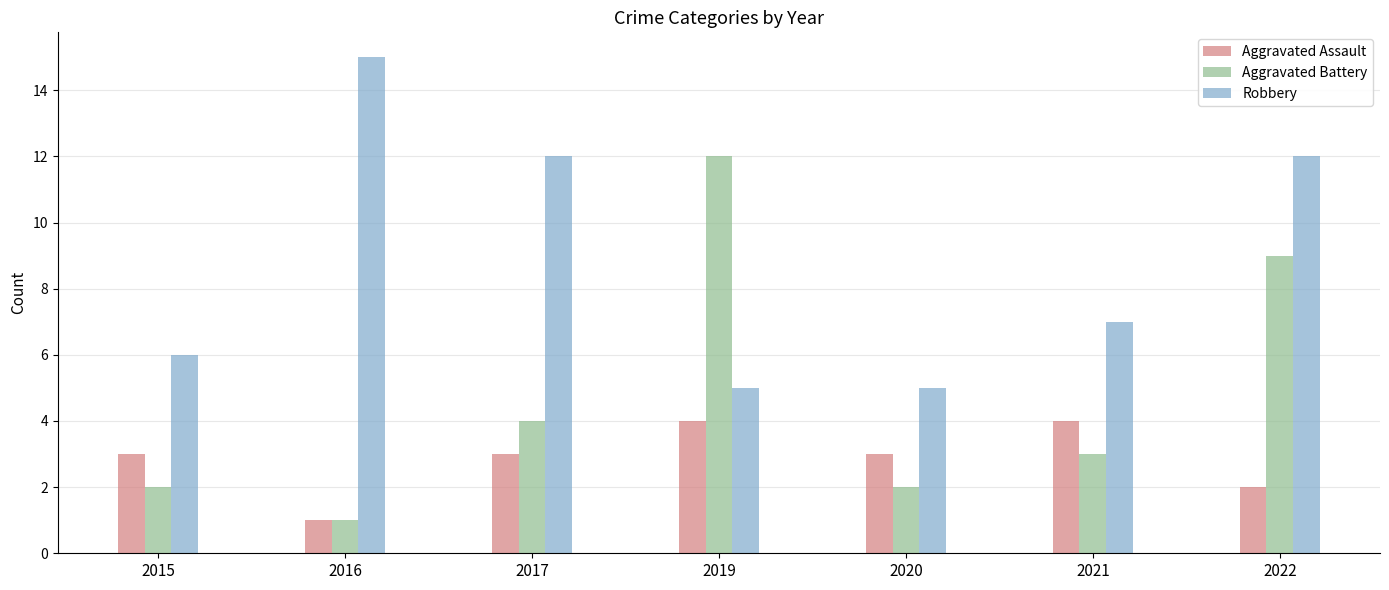

At 2022, list the series in order from smallest to largest.

Aggravated Assault, Aggravated Battery, Robbery